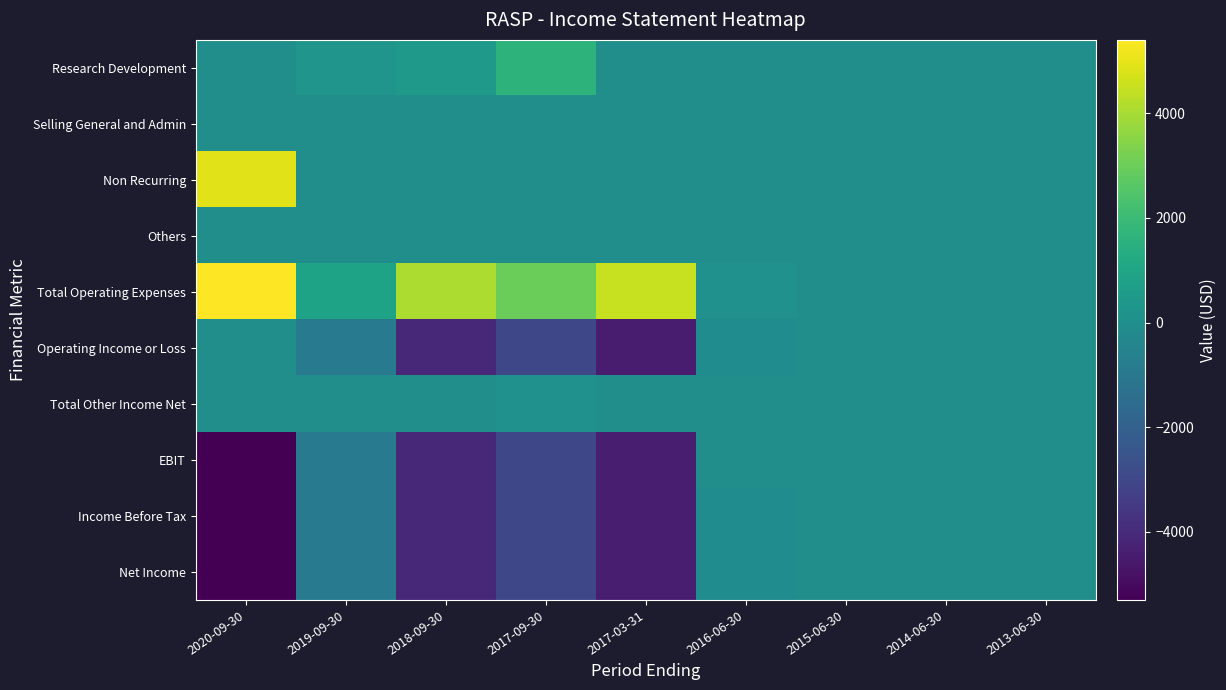

Between 2016-06-30 and 2013-06-30, which is larger?

2016-06-30